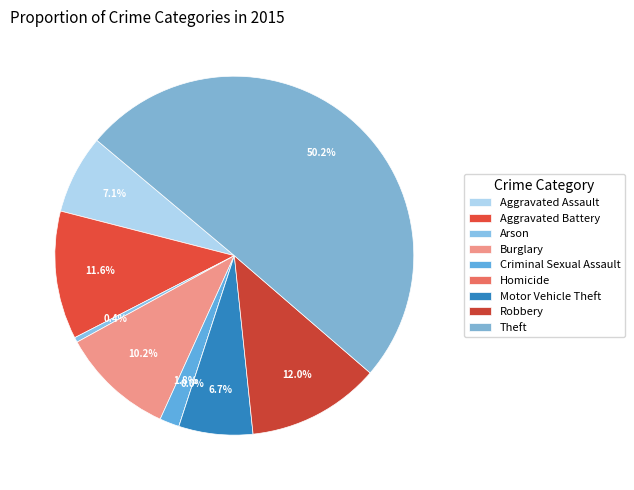

Rank the categories by value from highest to lowest.

Theft, Robbery, Aggravated Battery, Burglary, Aggravated Assault, Motor Vehicle Theft, Criminal Sexual Assault, Arson, Homicide